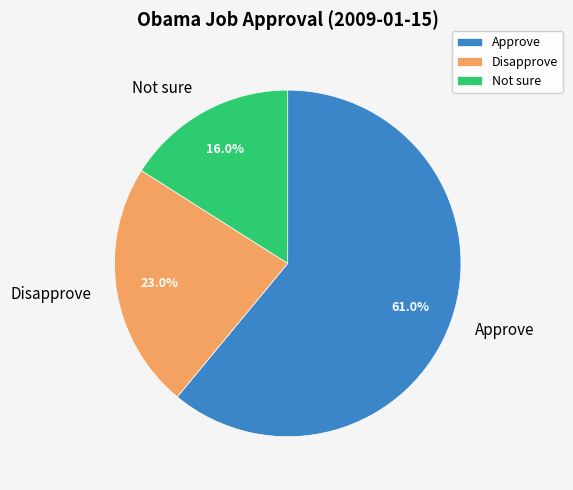

Which slice represents more than half of the pie?

Approve